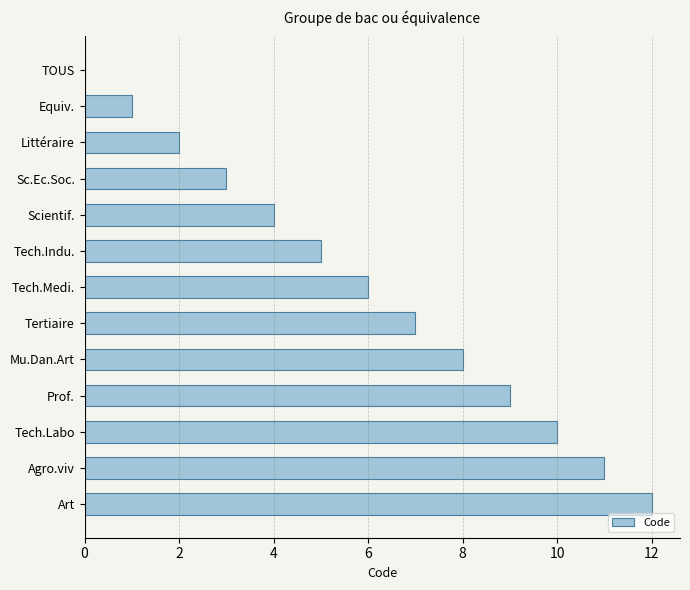

What is the approximate value at Art?

12